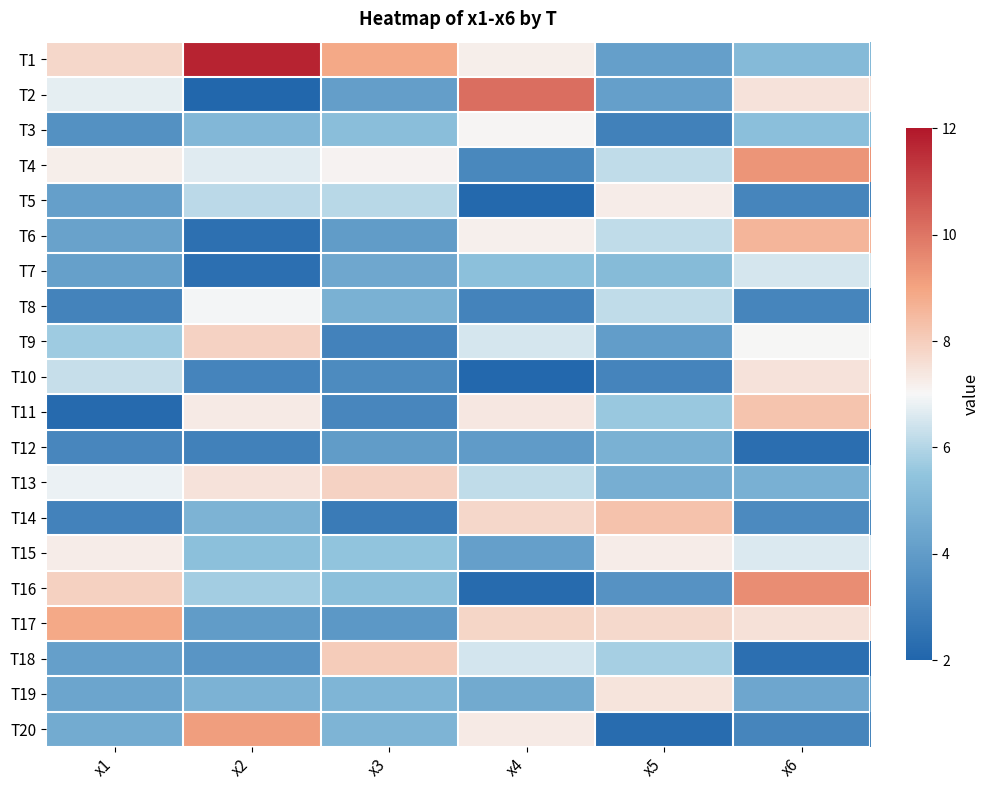

At how many categories does at least one series exceed 6?

6